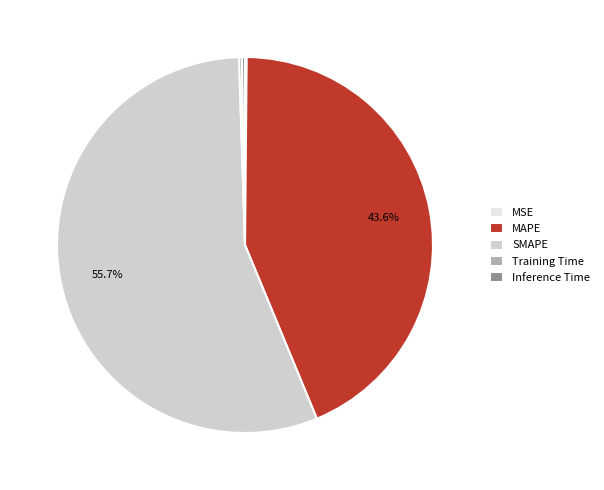

The SMAPE slice represents 56% of the pie. True or false?

True